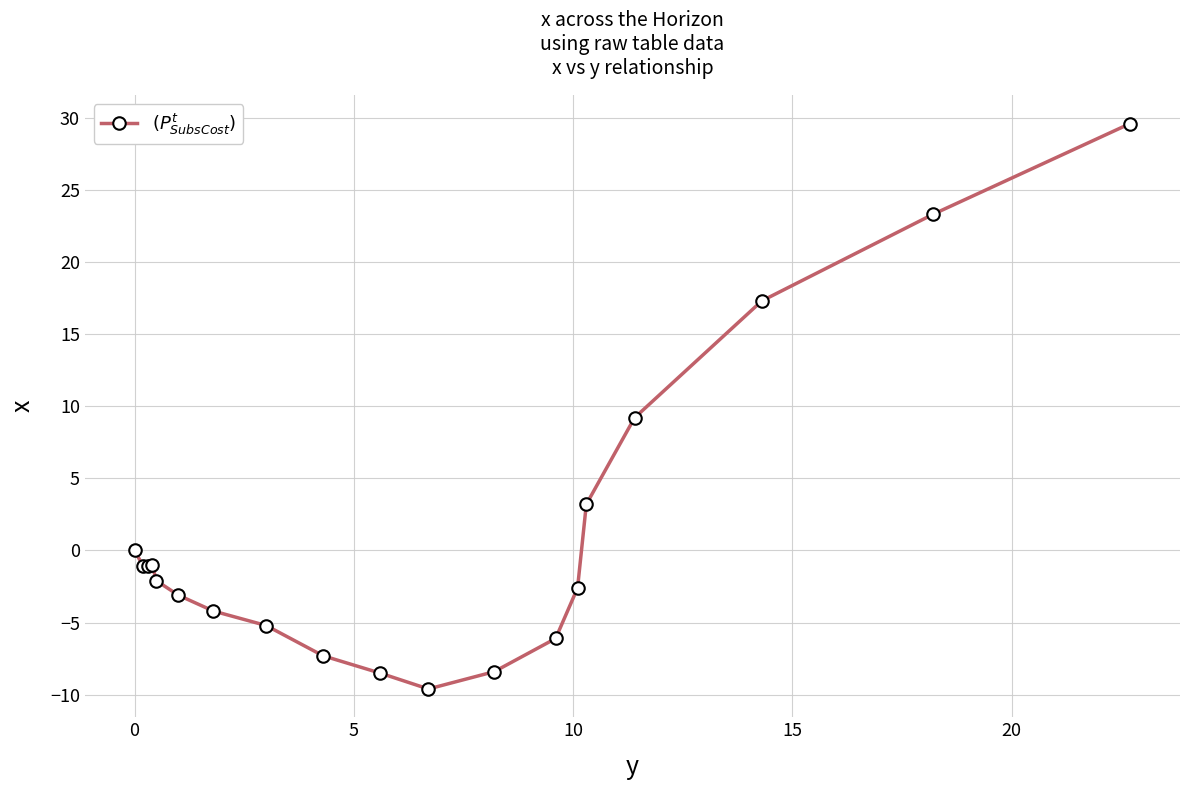

What is the value of the 19th point from the left?

29.6